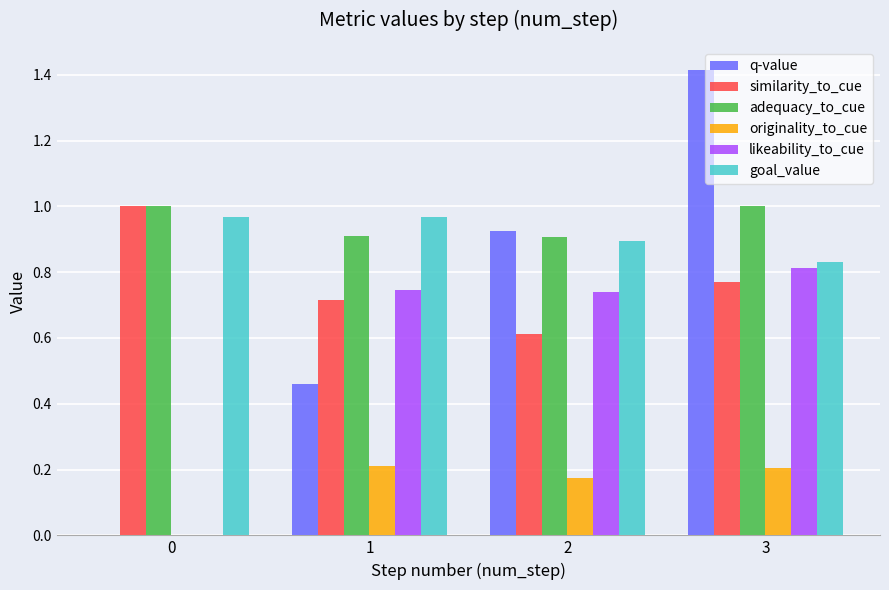

Which series changed the most between 0 and 3?

q-value